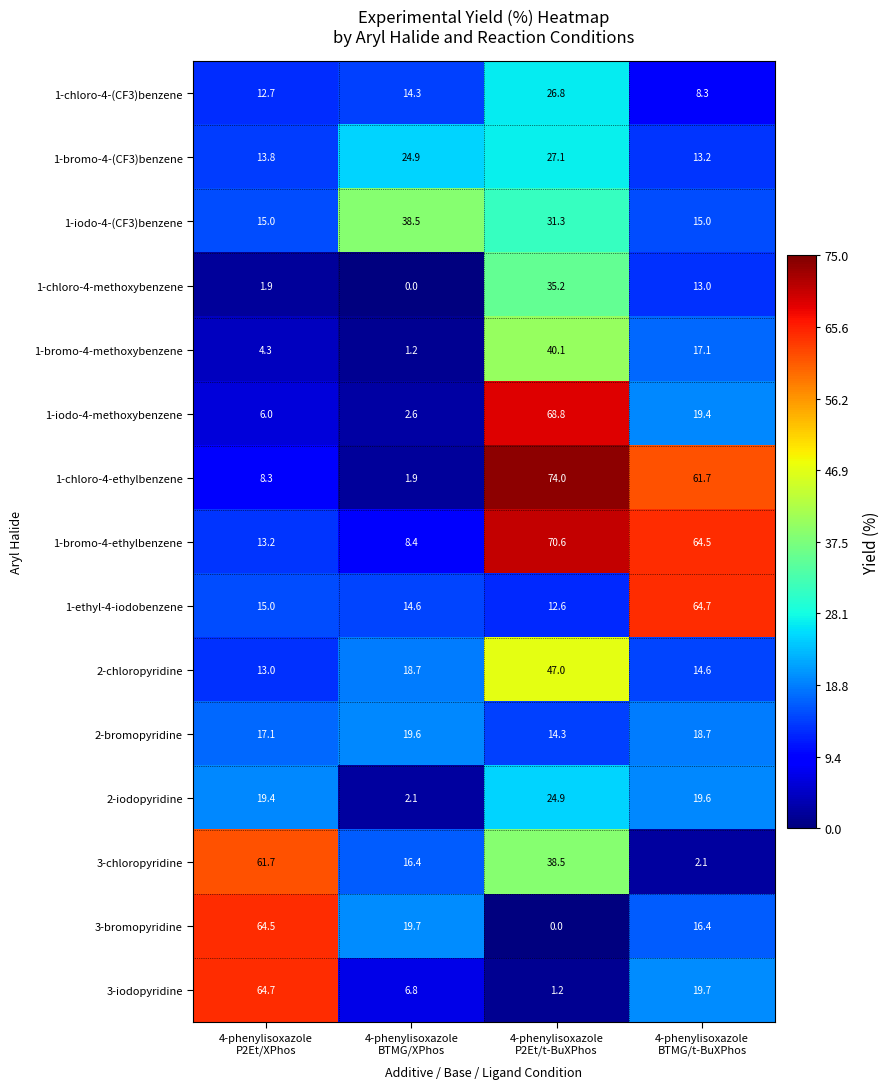

Which series has the widest spread of values?

1-chloro-4-ethylbenzene